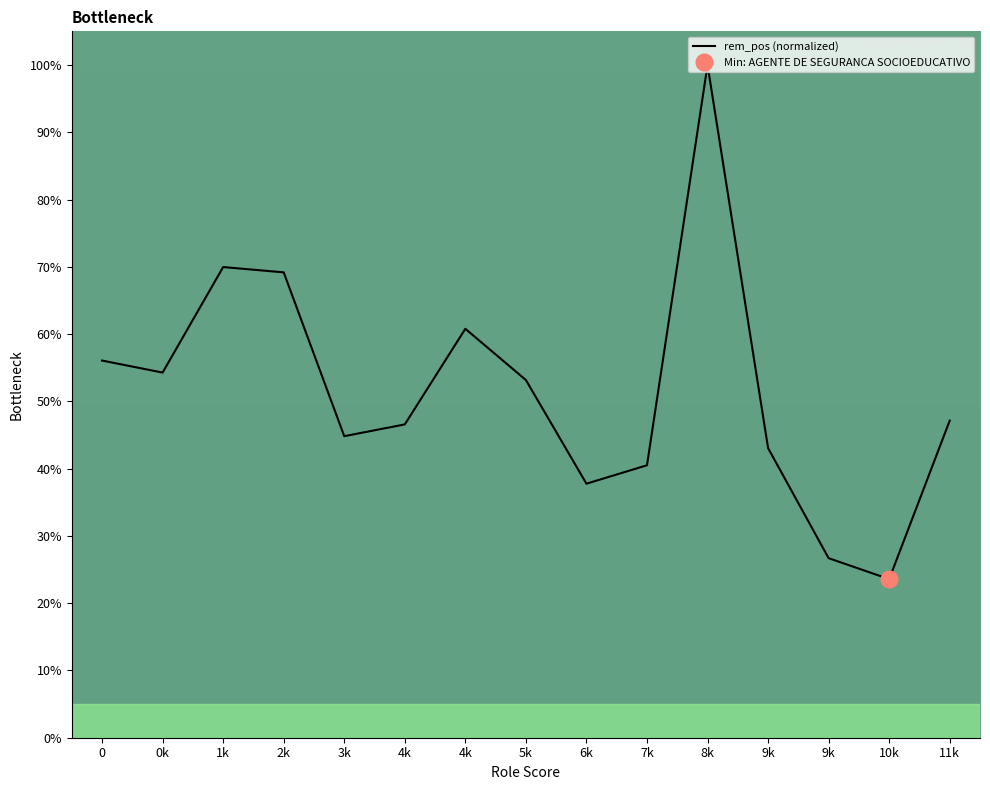

Which category has the highest value across all series?

8k